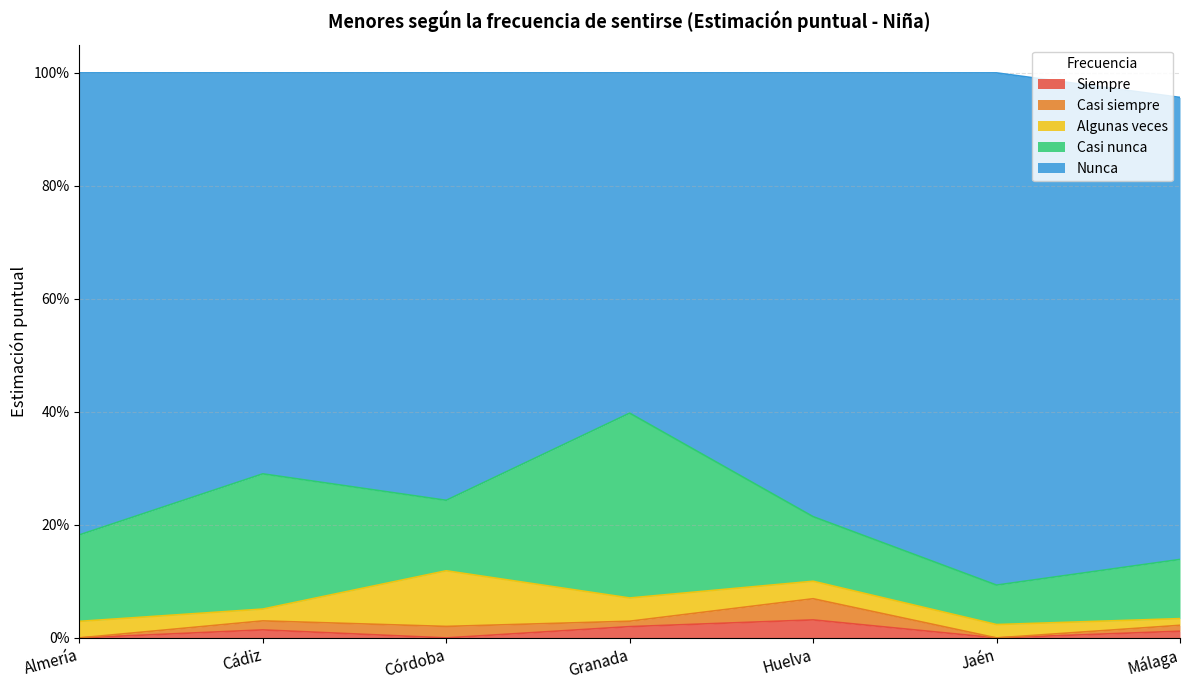

What are all the series names shown in the legend?

Siempre, Casi siempre, Algunas veces, Casi nunca, Nunca